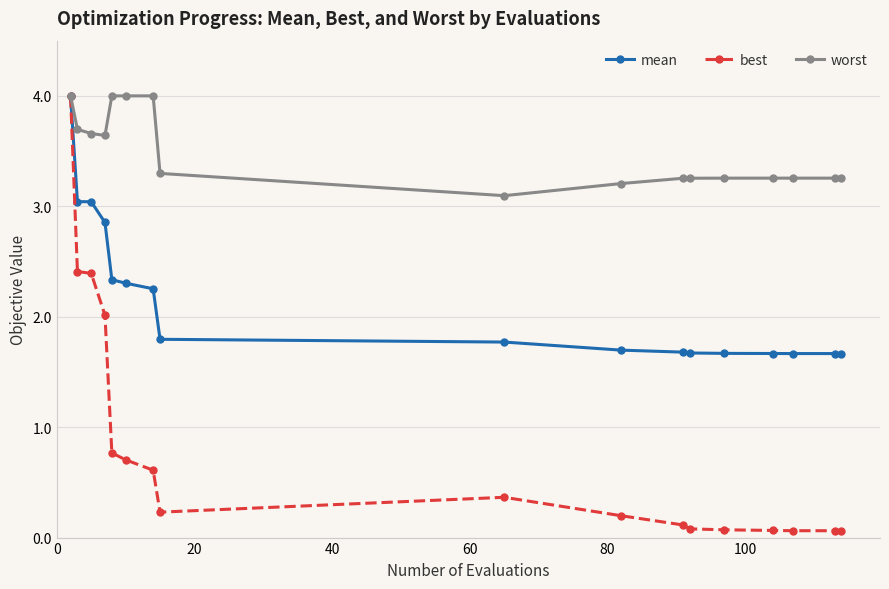

What is the value of the mean point at the 15th from the left?

1.7